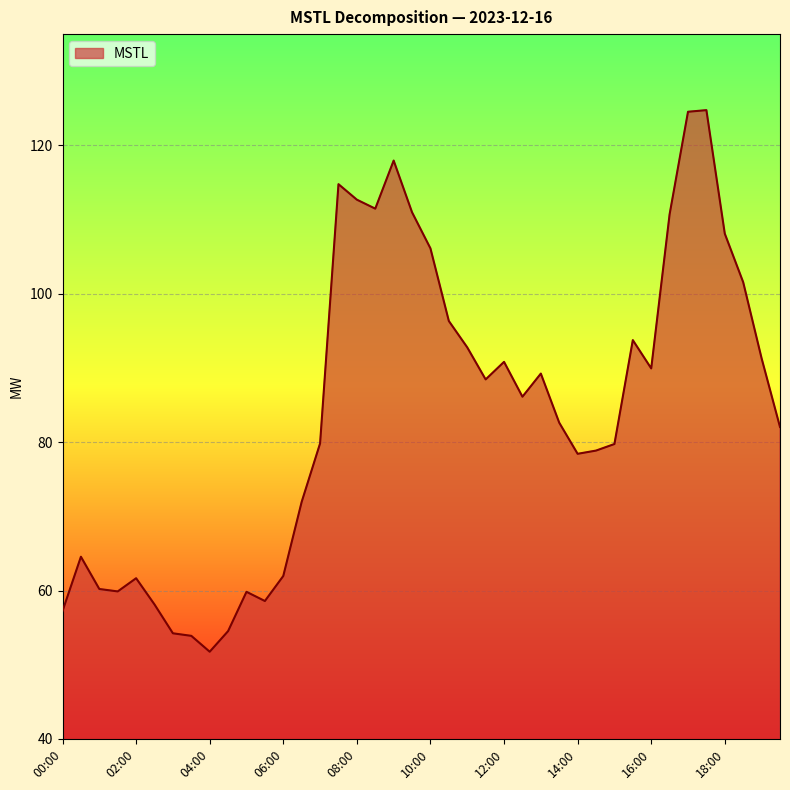

What is the greatest value displayed?

124.8